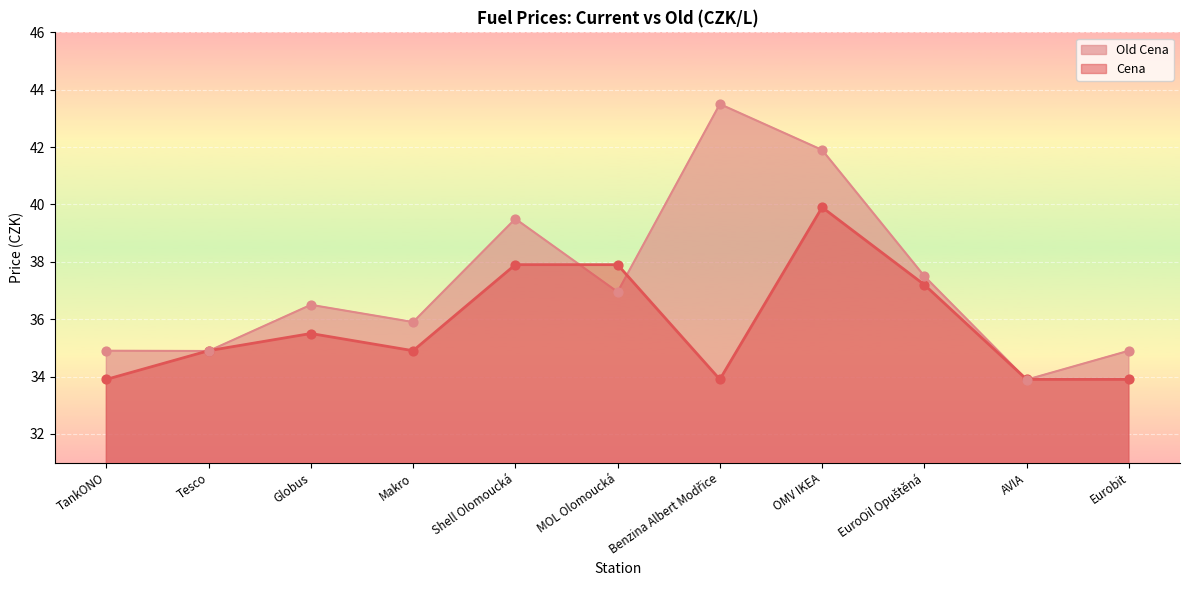

Which series has the largest Y range (max minus min)?

Old Cena